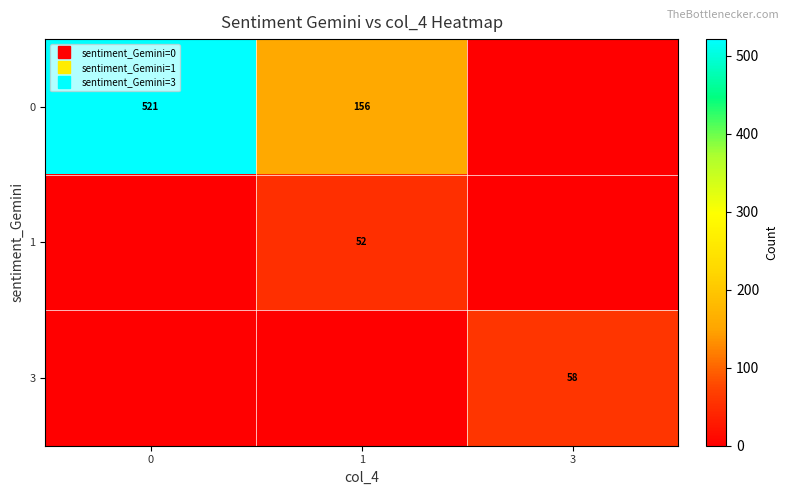

At how many categories does at least one series exceed 237?

1